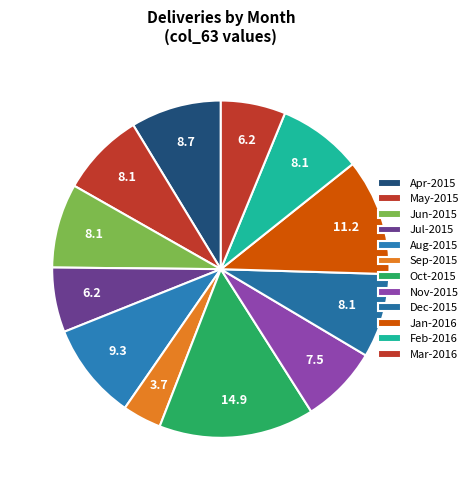

What is the ratio of the value at Jan-2016 to the value at Mar-2016?

1.8